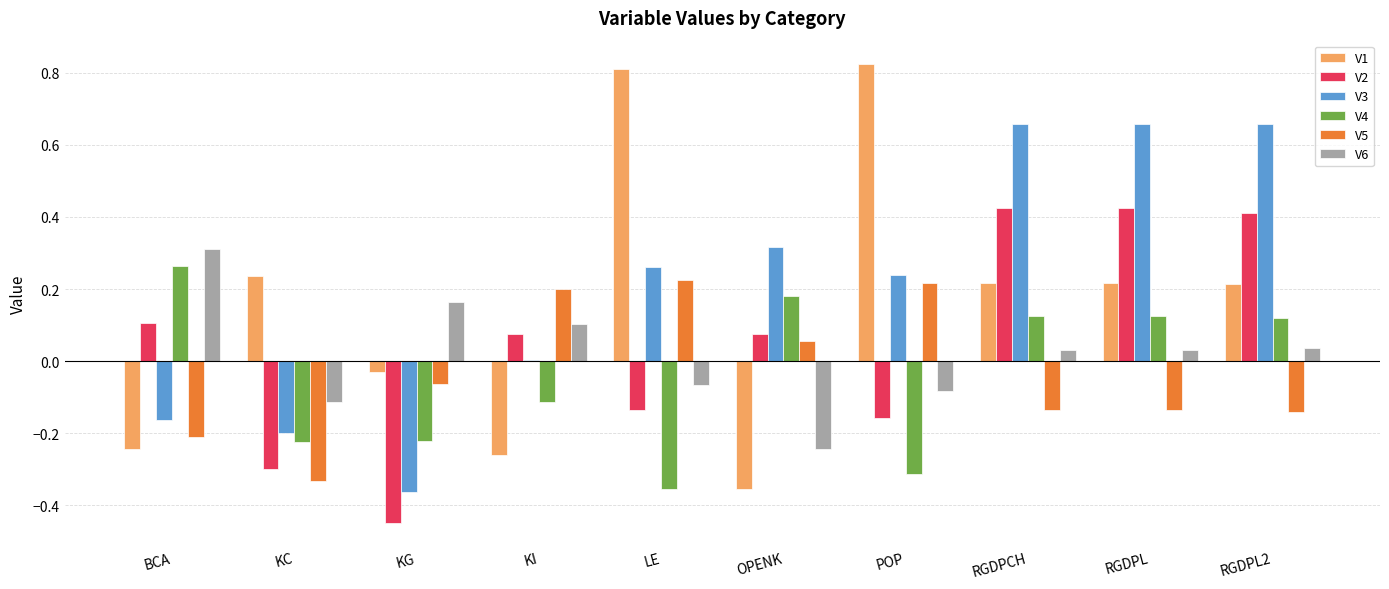

What is the total value across all series at KC?

-0.9